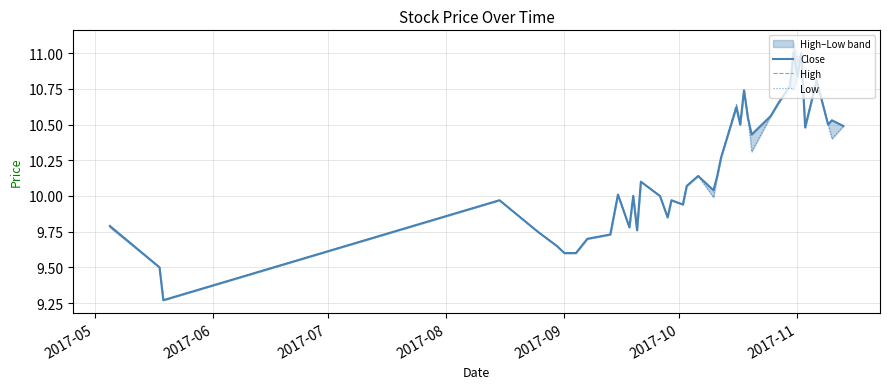

At how many categories does at least one series exceed 9?

40